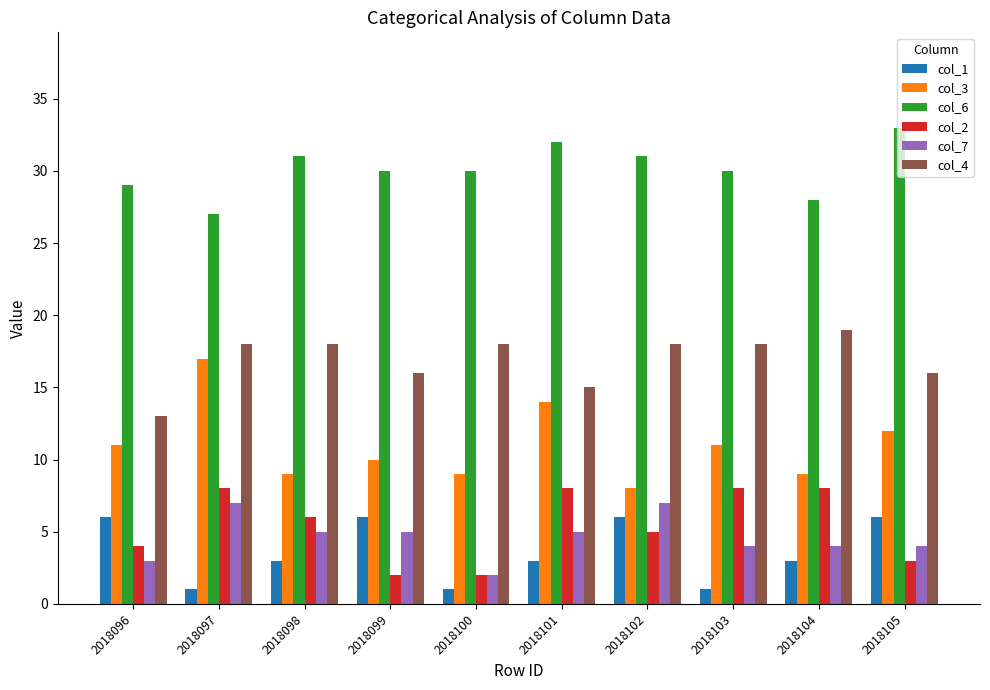

How many data points does each series have?

10